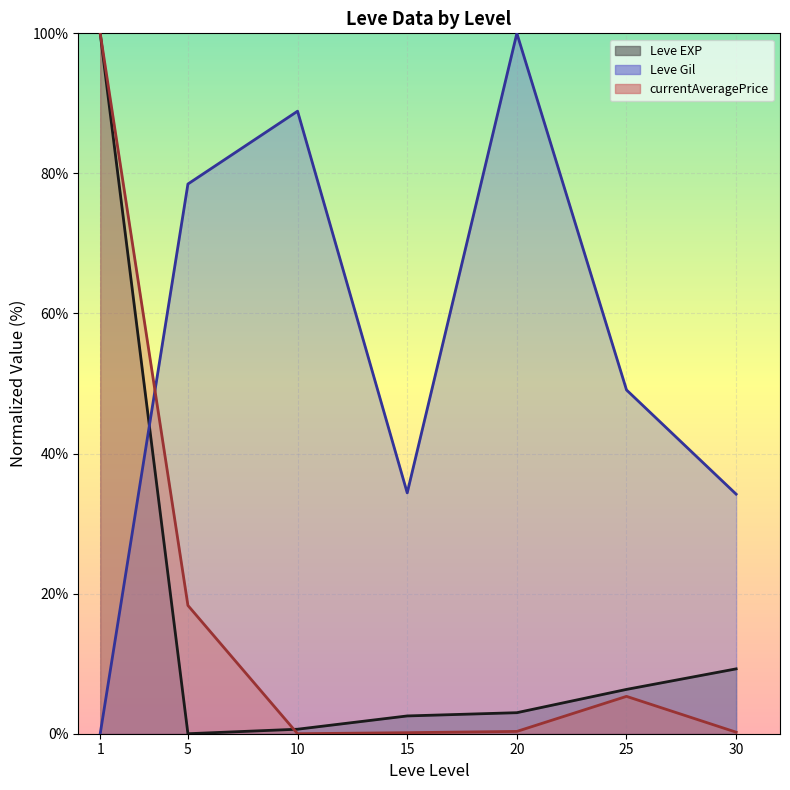

True or false: the data shows 0.6 at 10.

True